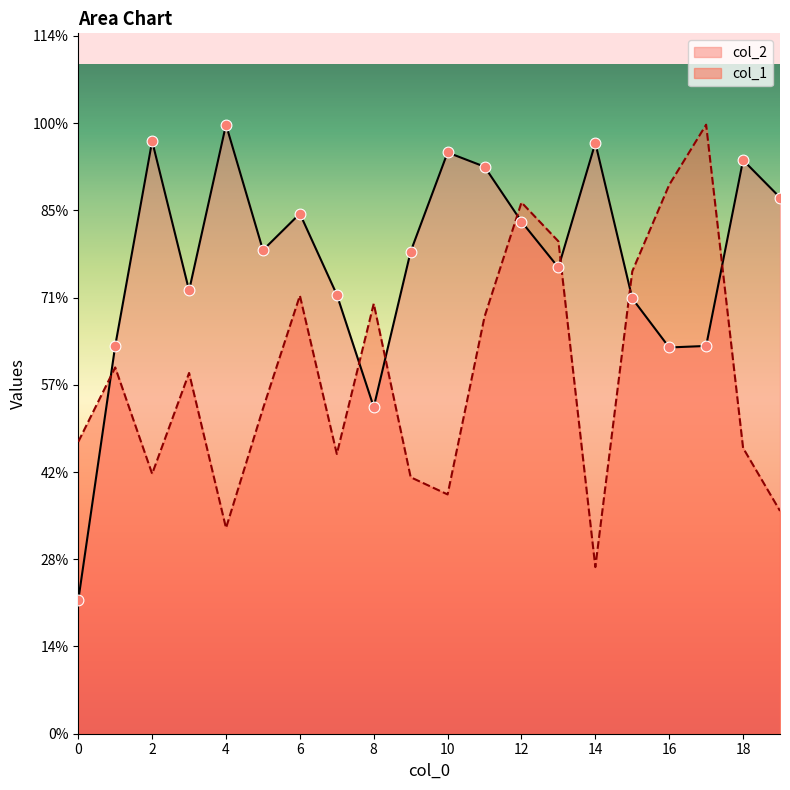

Is the value of col_1 at 7 greater than the value of col_2 at 18?

No